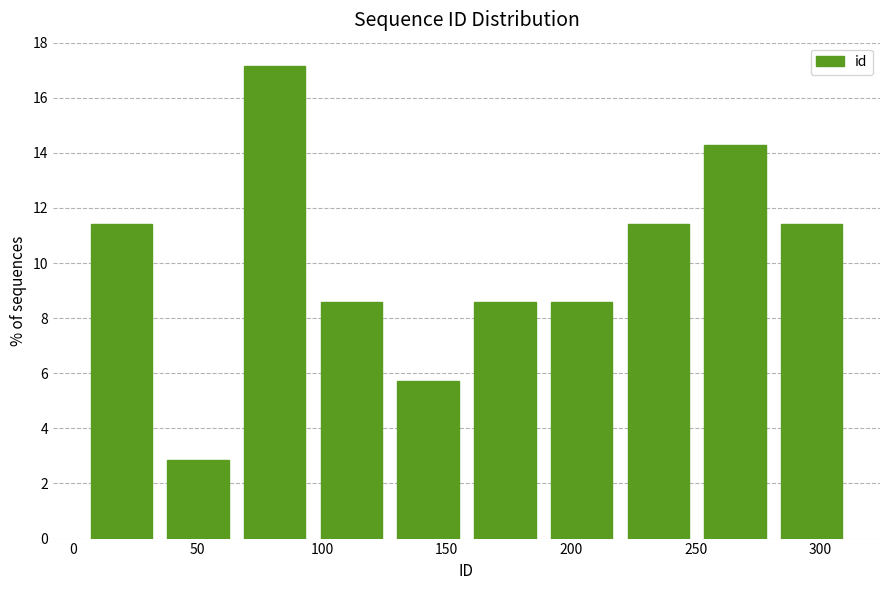

Which range on the x-axis has the tallest bar?

65 to 95